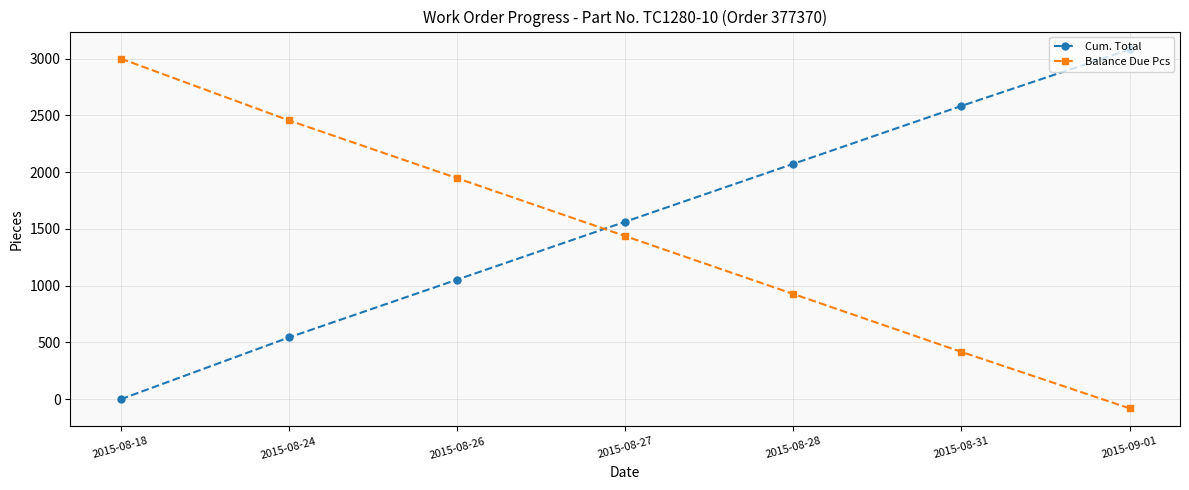

Rank the series at 2015-08-31 from lowest to highest value.

Balance Due Pcs, Cum. Total